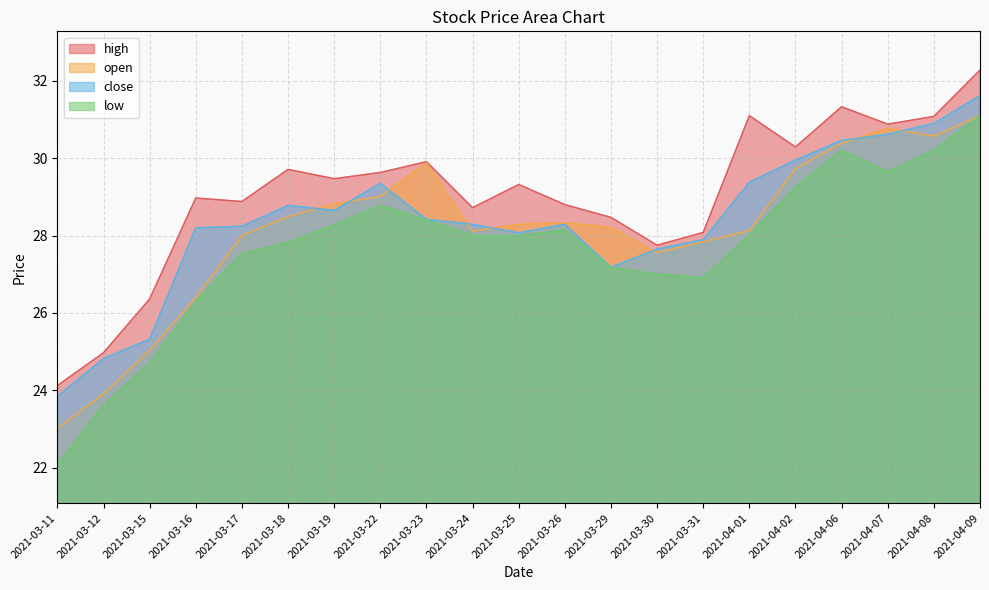

What is the average value of the high series?

29.1